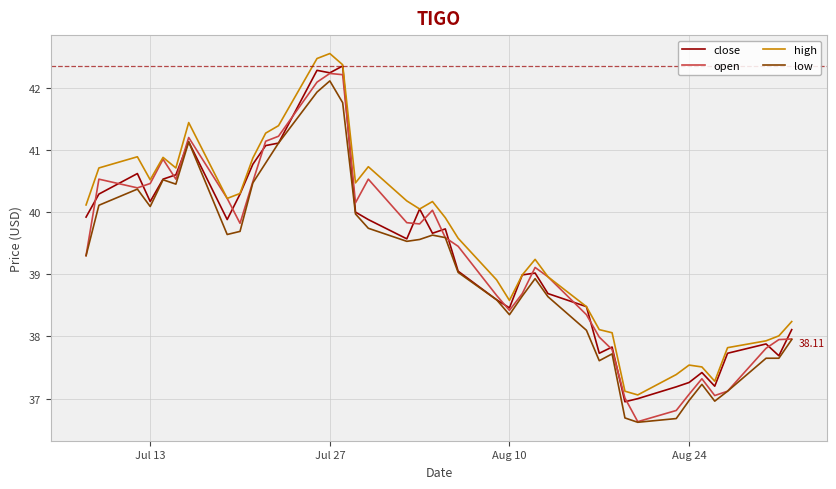

Which series has the largest range (max minus min)?

open